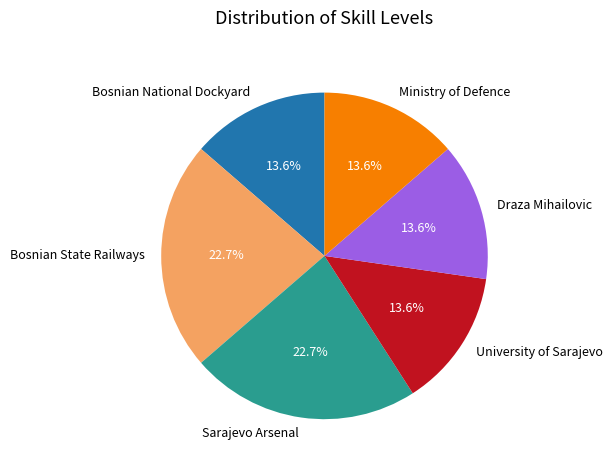

Is there a majority slice in this chart?

No